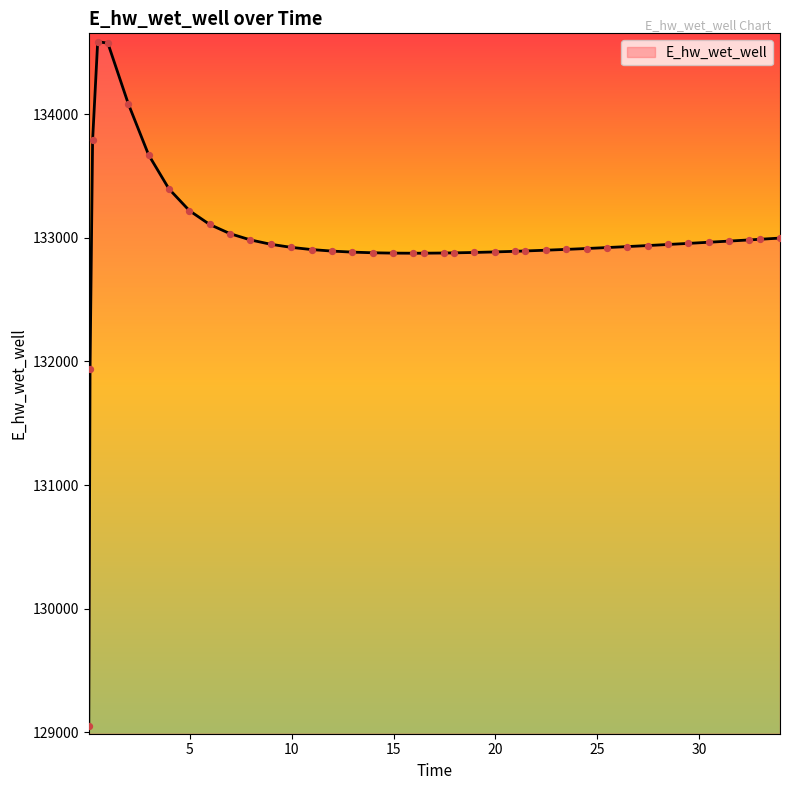

What is the difference between the maximum and minimum values?

5531.1